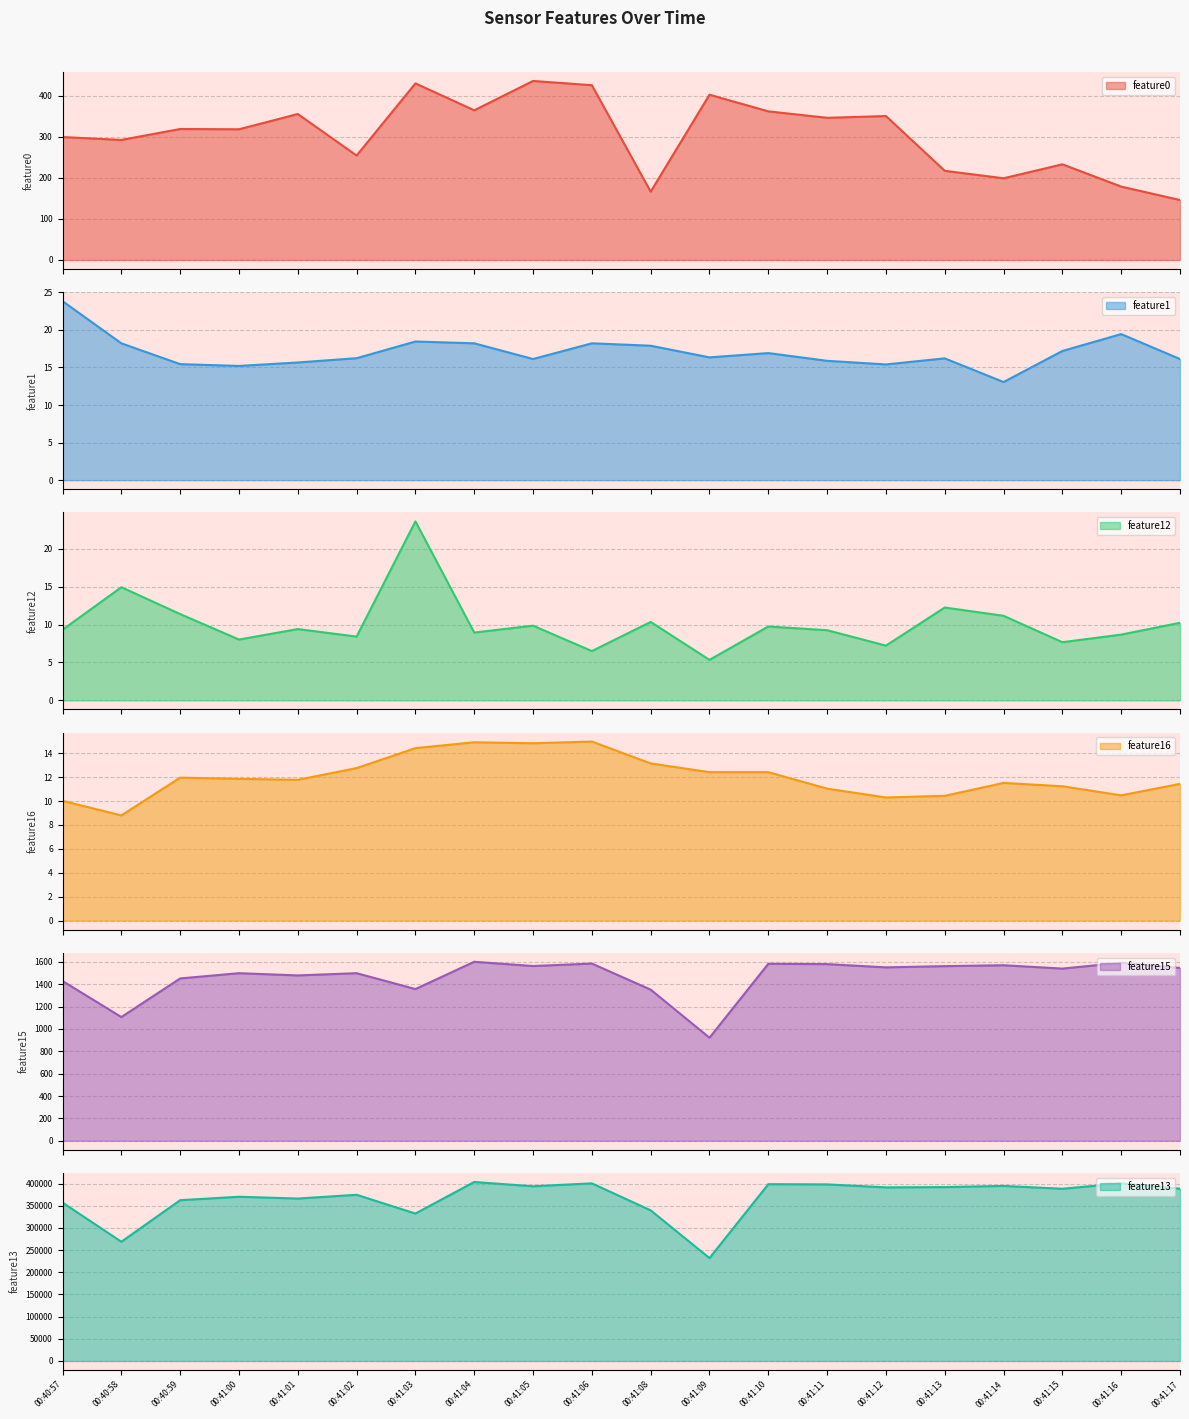

In feature16, how many points are higher than both neighbors (excluding endpoints)?

4